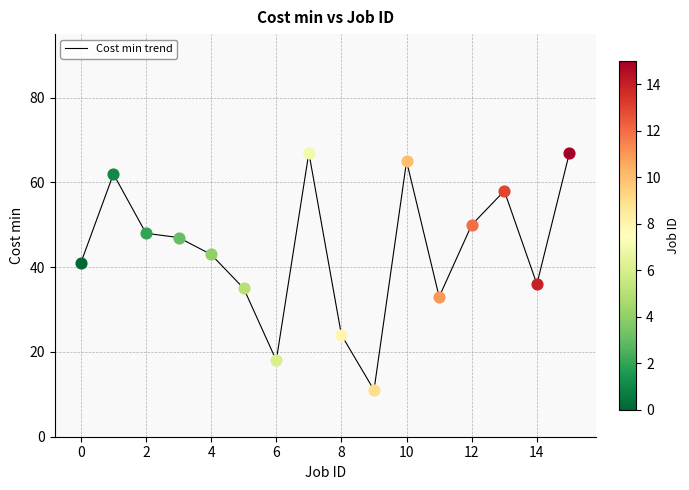

What is the difference between the maximum and minimum values?

56